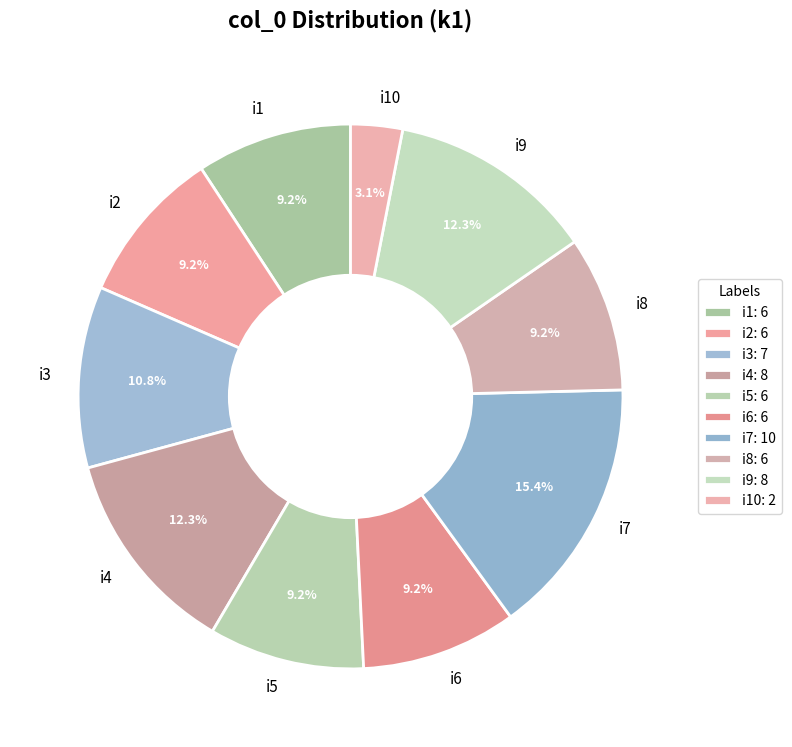

What is the total percentage of i10 and i9?

15.4%